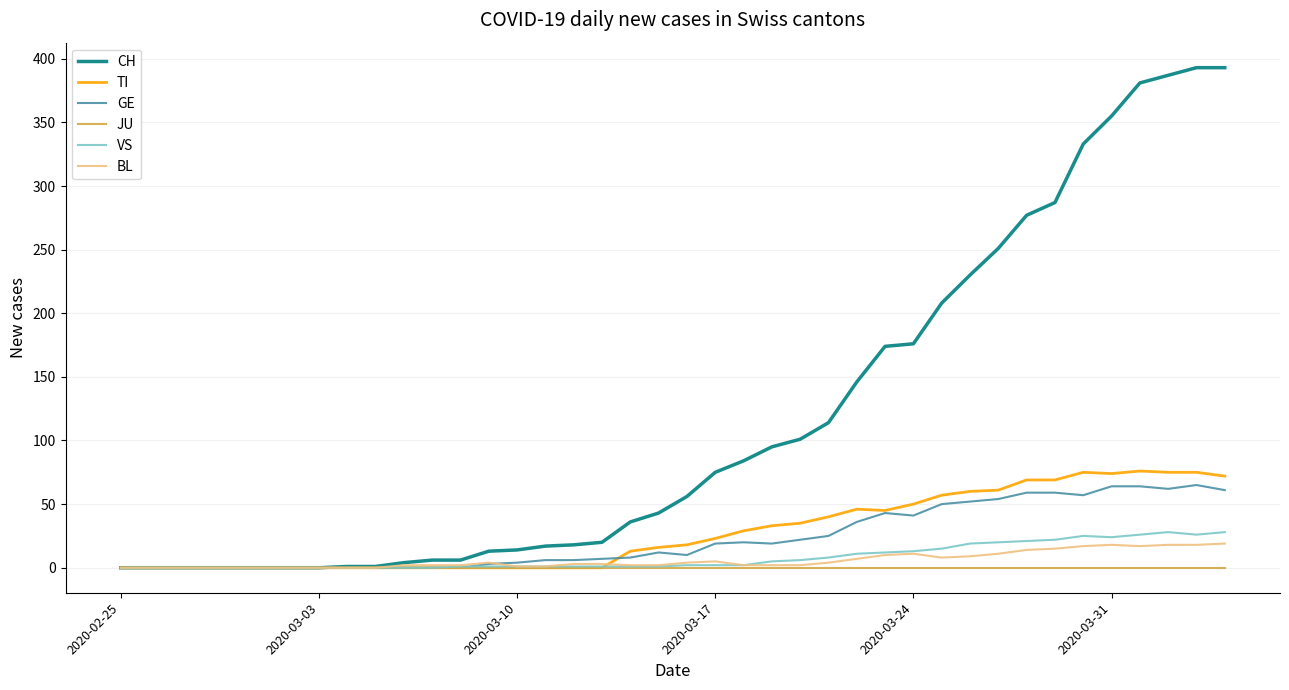

Which series has the largest range (max minus min)?

CH